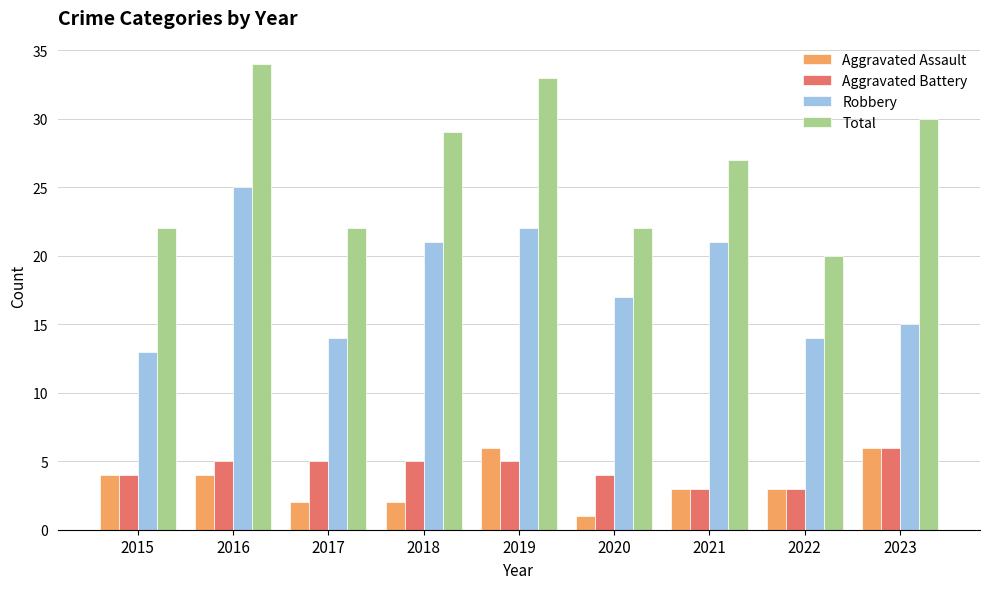

Which series has the widest spread of values?

Total